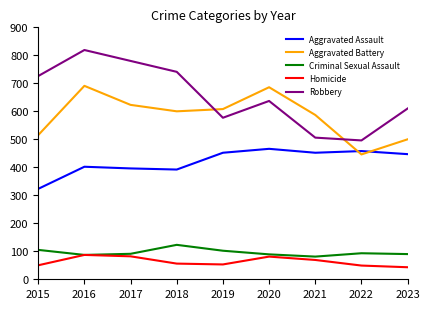

What is the sum of all Aggravated Battery values?

5256